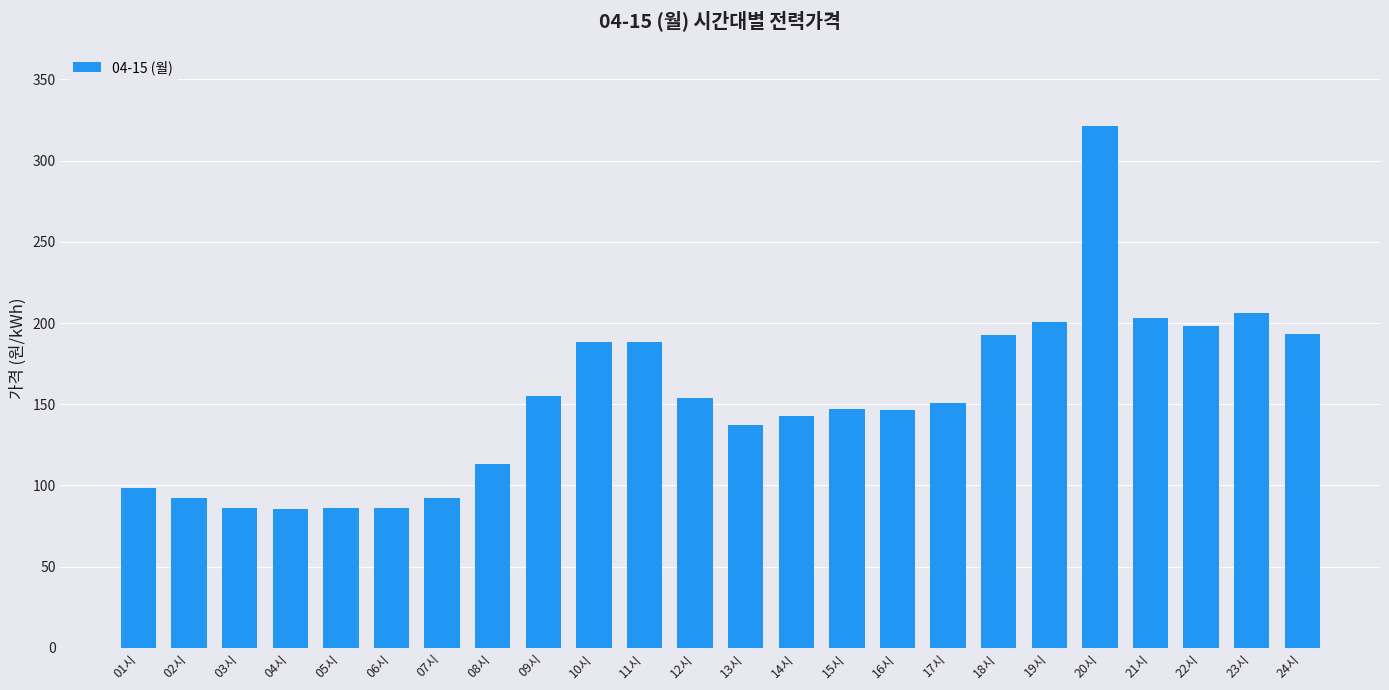

What is the difference between the second highest and minimum values?

120.5